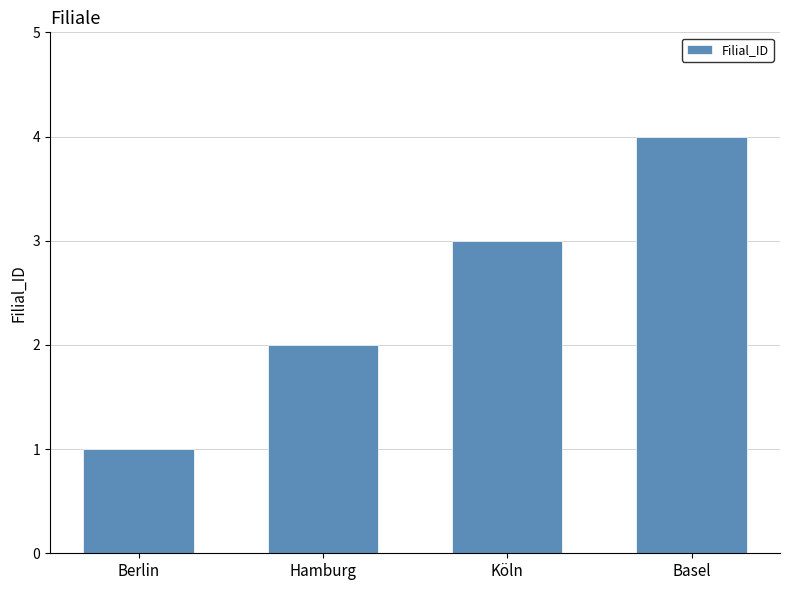

Between Hamburg and Köln, which is larger?

Köln